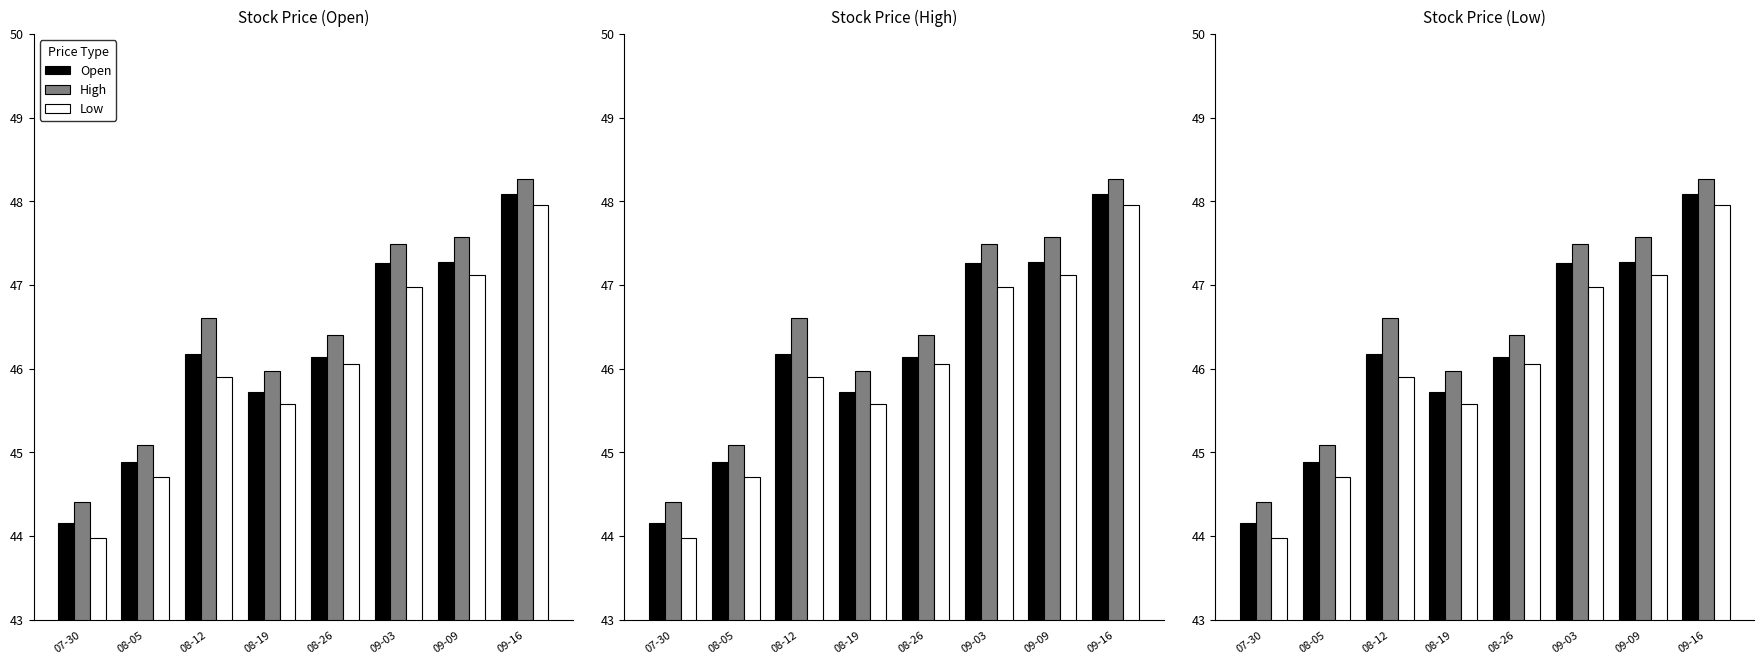

Reading right to left, list all the values displayed in this chart.

Open: 09-16=48.1	09-09=47.3	09-03=47.3	08-26=46.1	08-19=45.7	08-12=46.2	08-05=44.9	07-30=44.2
High: 09-16=48.3	09-09=47.6	09-03=47.5	08-26=46.4	08-19=46.0	08-12=46.6	08-05=45.1	07-30=44.4
Low: 09-16=48.0	09-09=47.1	09-03=47.0	08-26=46.1	08-19=45.6	08-12=45.9	08-05=44.7	07-30=44.0